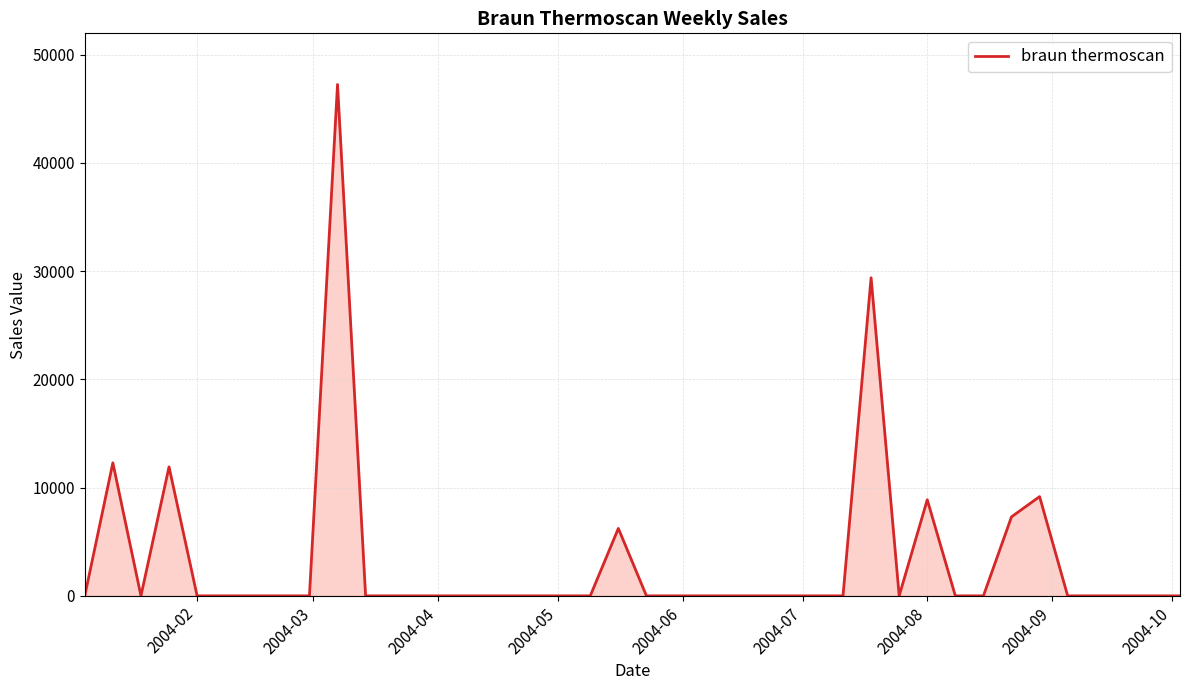

What is the difference between the maximum and minimum values?

47237.7